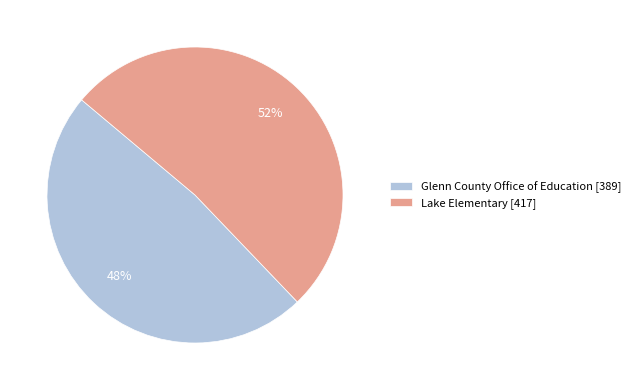

Combined, do Lake Elementary and Glenn County Office of Education account for over 50%?

Yes